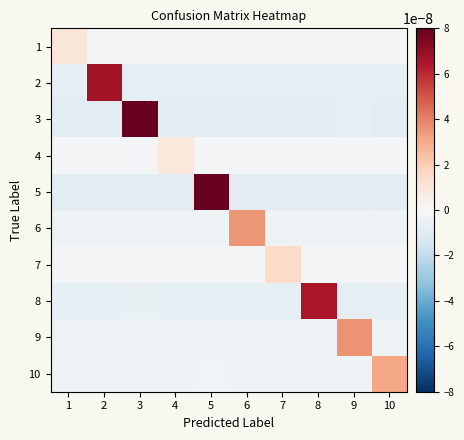

At how many categories does at least one series exceed 0?

10